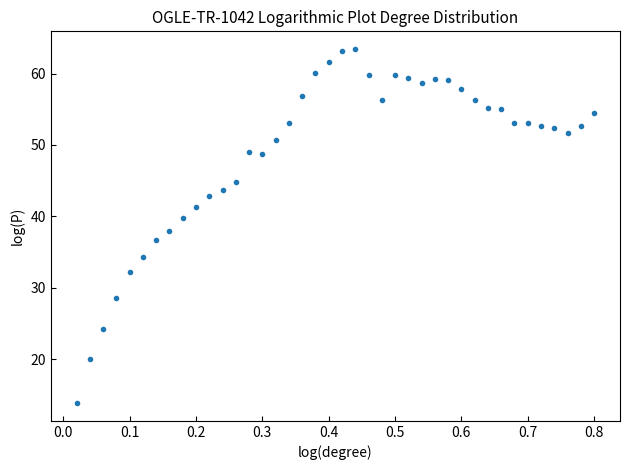

What is the range of X values (max minus min)?

0.8